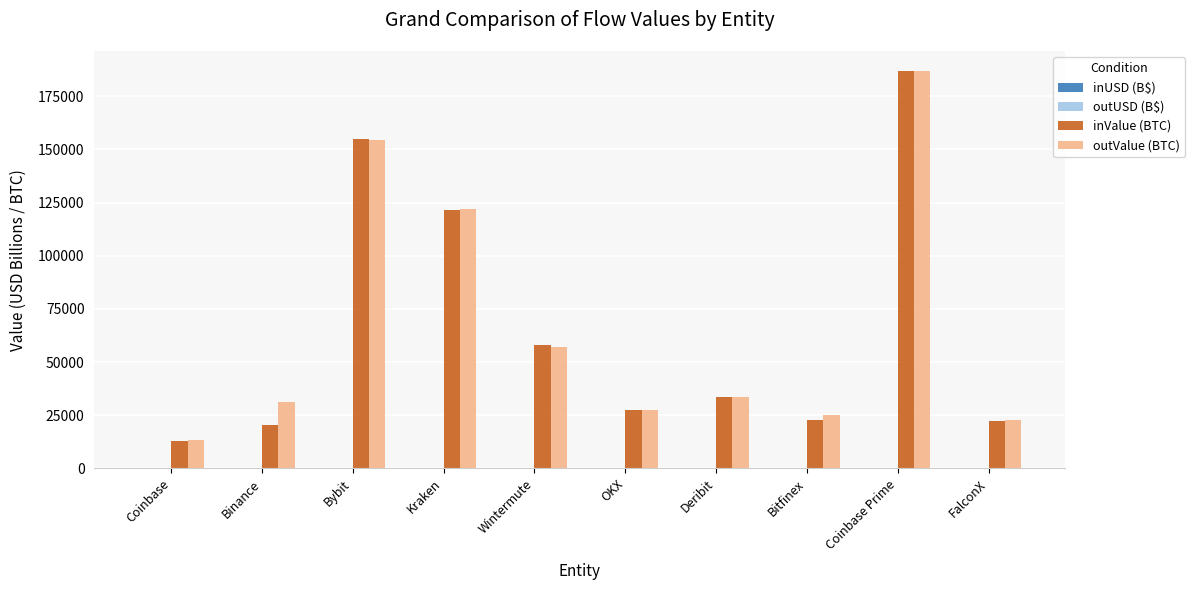

The value of inValue (BTC) at FalconX is 36122.9. True or false?

False